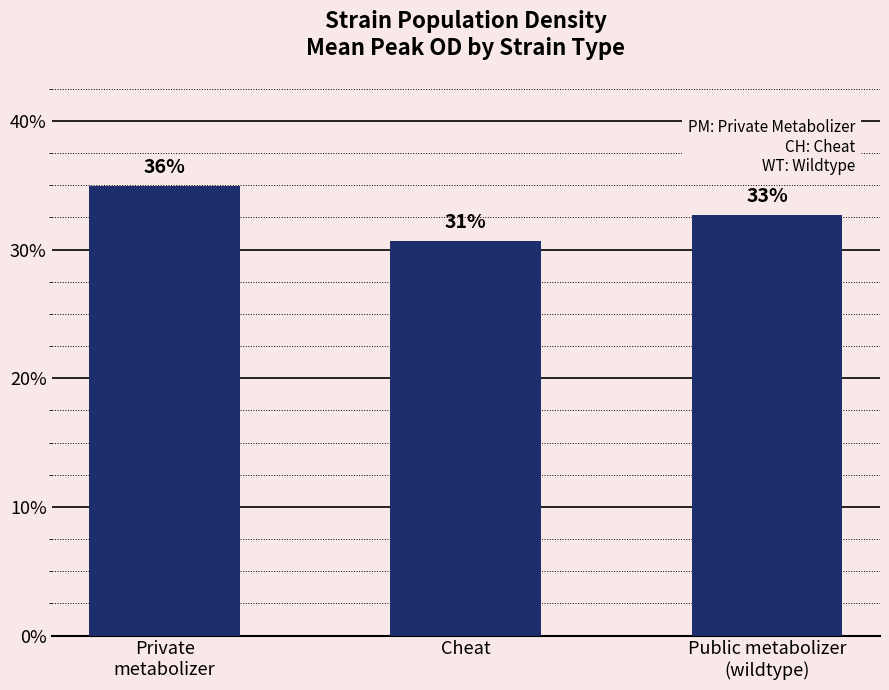

Rank the categories by value from lowest to highest.

Cheat, Public metabolizer
(wildtype), Private
metabolizer